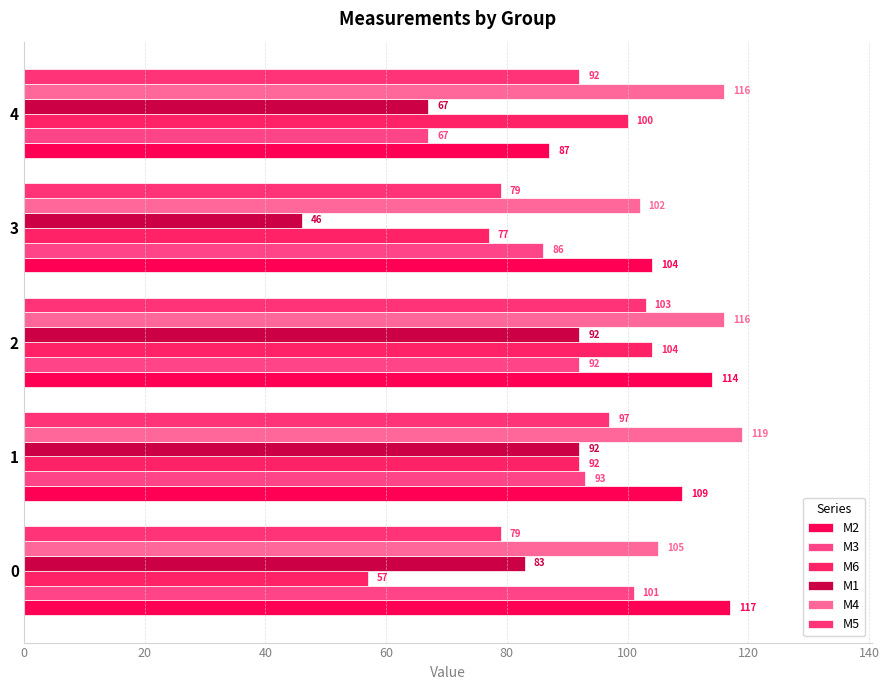

How many values in the M5 series are below 92?

2